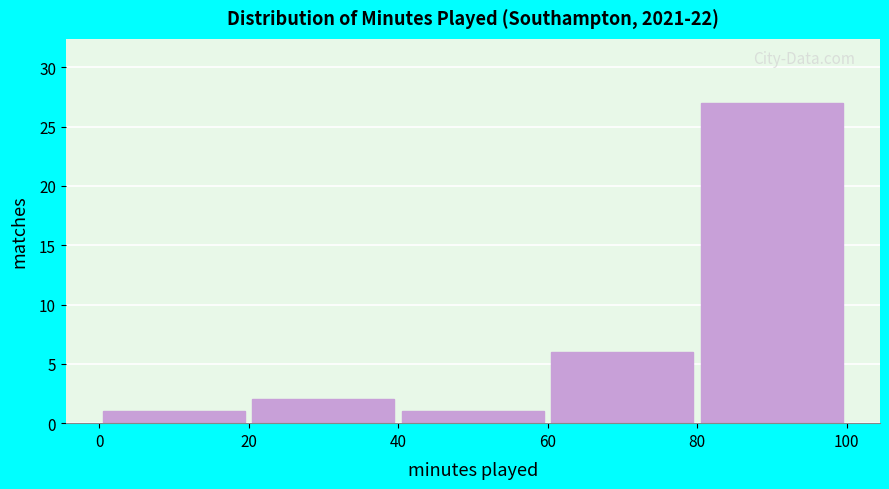

Reading left to right, list every bar in this chart as the range it spans on the x-axis followed by its height. The values are not printed on the chart, so give them approximately, as read against the axis.

0 to 20: 1
20 to 40: 2
40 to 60: 1
60 to 80: 6
80 to 100: 27